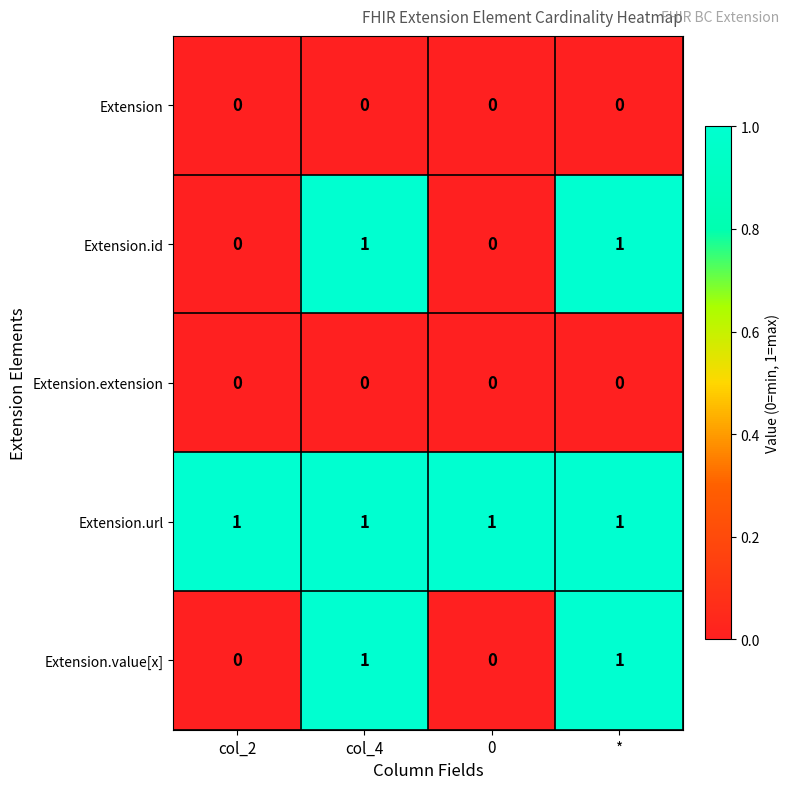

What is the total value across all series at col_4?

3